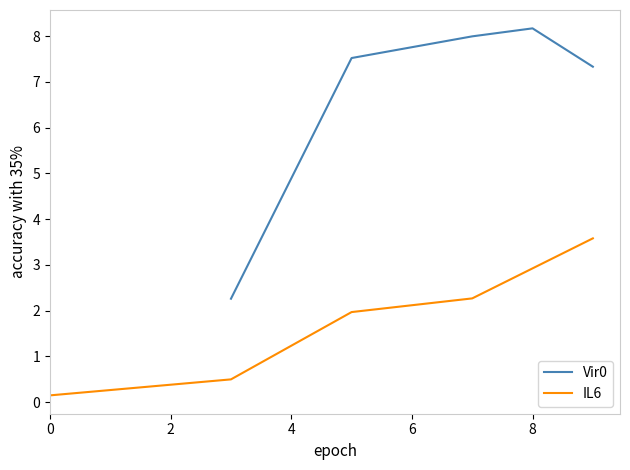

Is this an area chart (filled region under the line)?

No